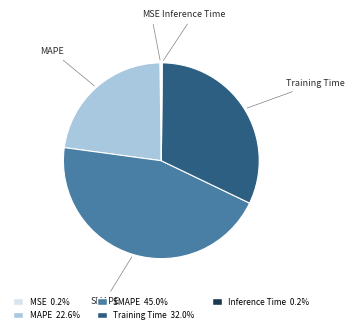

Does any single category account for the majority?

No